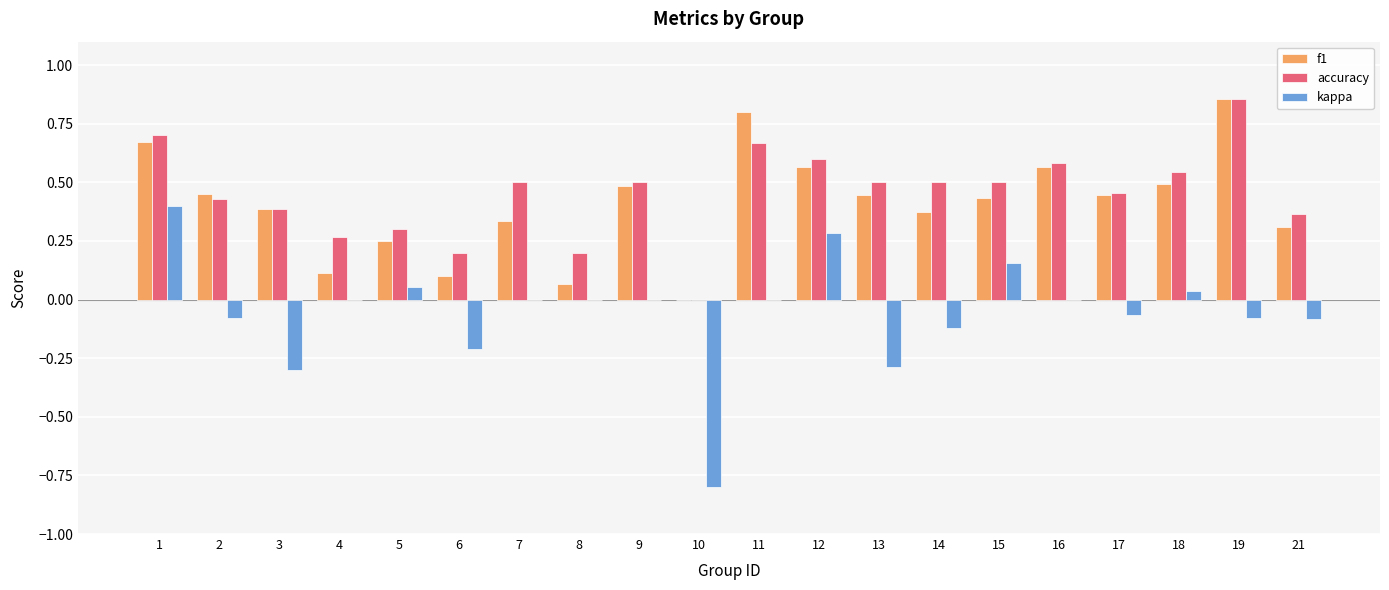

What is the sum of all kappa values?

-1.1